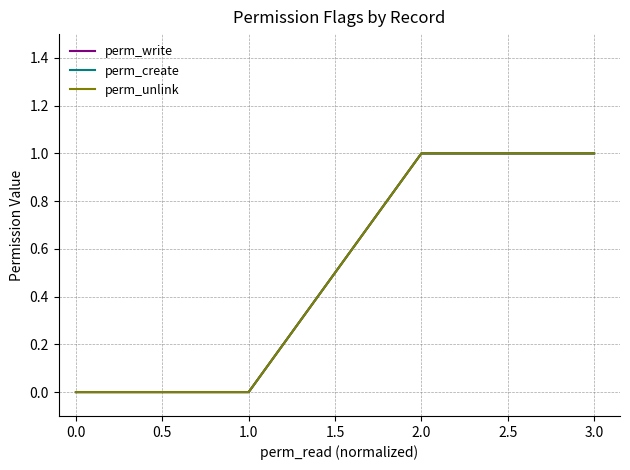

Is this an area chart (filled region under the line)?

No